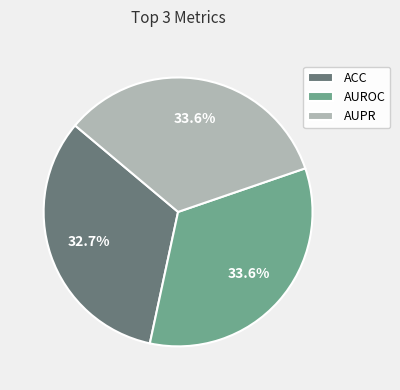

To the nearest percent, what is the combined percentage of ACC and AUROC?

66%